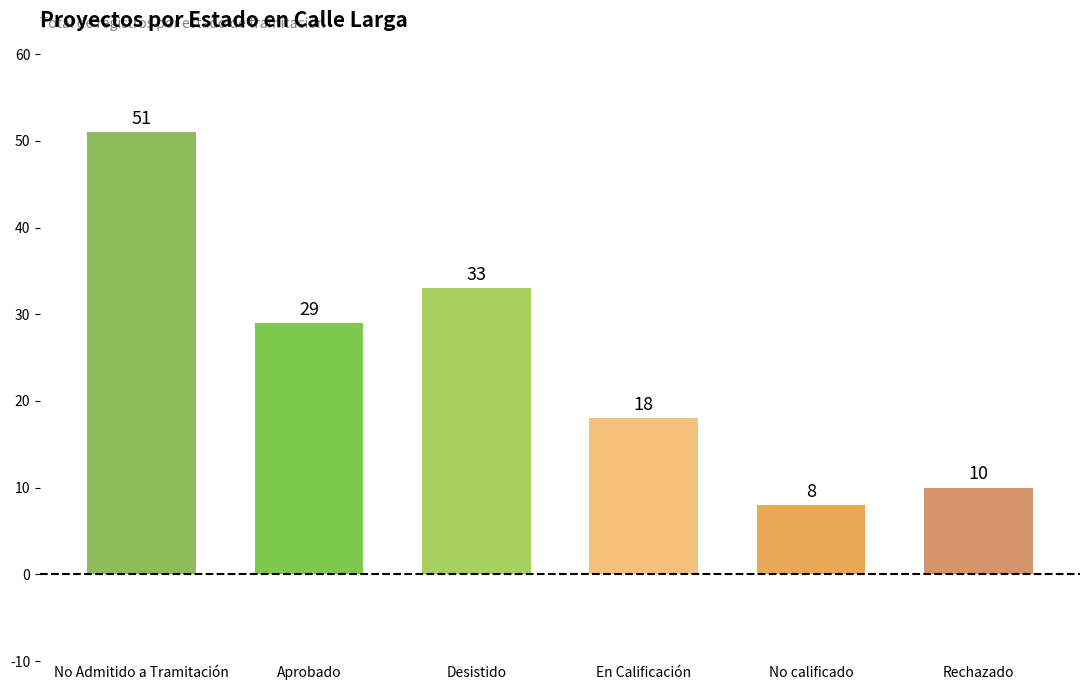

How many bars are there in total?

6